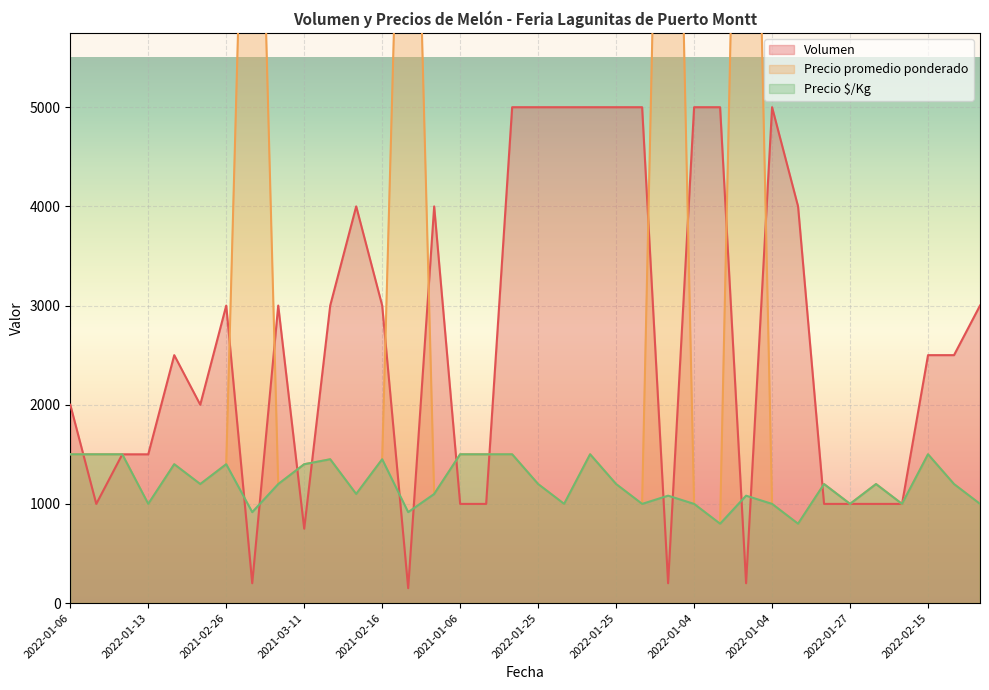

At which category is the sum across all series the highest?

2022-01-04